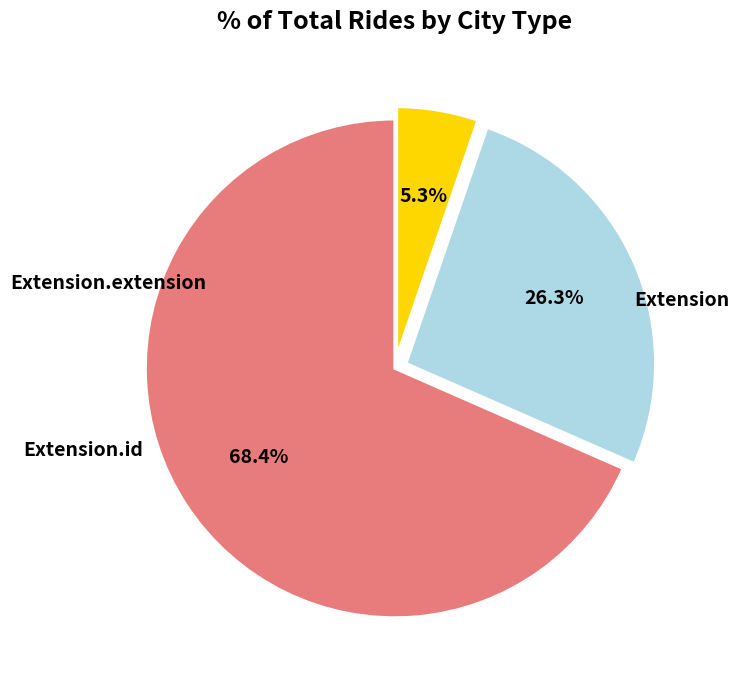

Is there any slice that represents more than half of the pie?

Yes